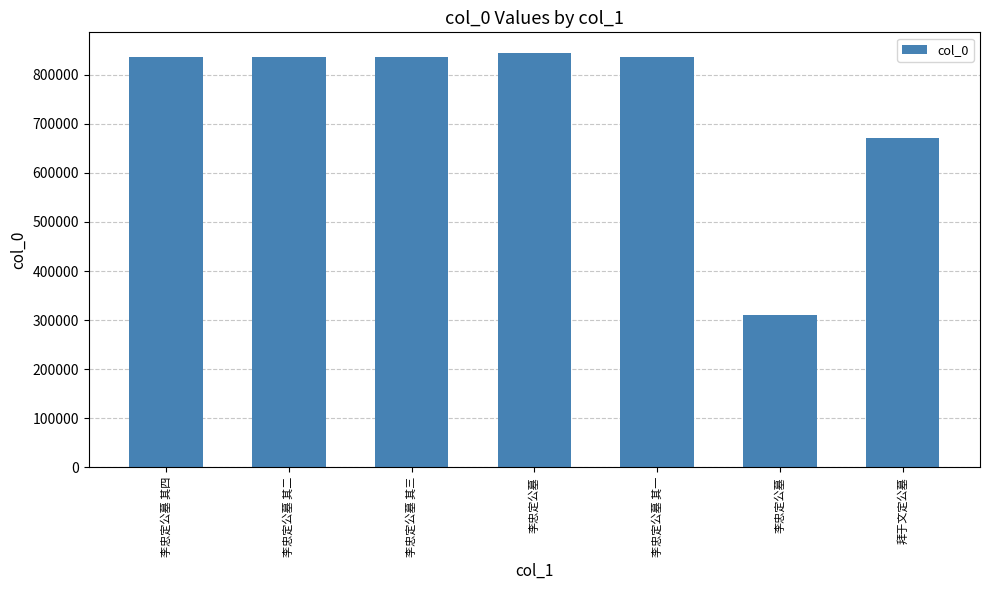

Reading left to right, list all the values displayed in this chart.

李忠定公墓 其四=836624	李忠定公墓 其二=836622	李忠定公墓 其三=836623	李忠定公墓=844104	李忠定公墓 其一=836621	李忠定公墓=310375	拜于文定公墓=671457